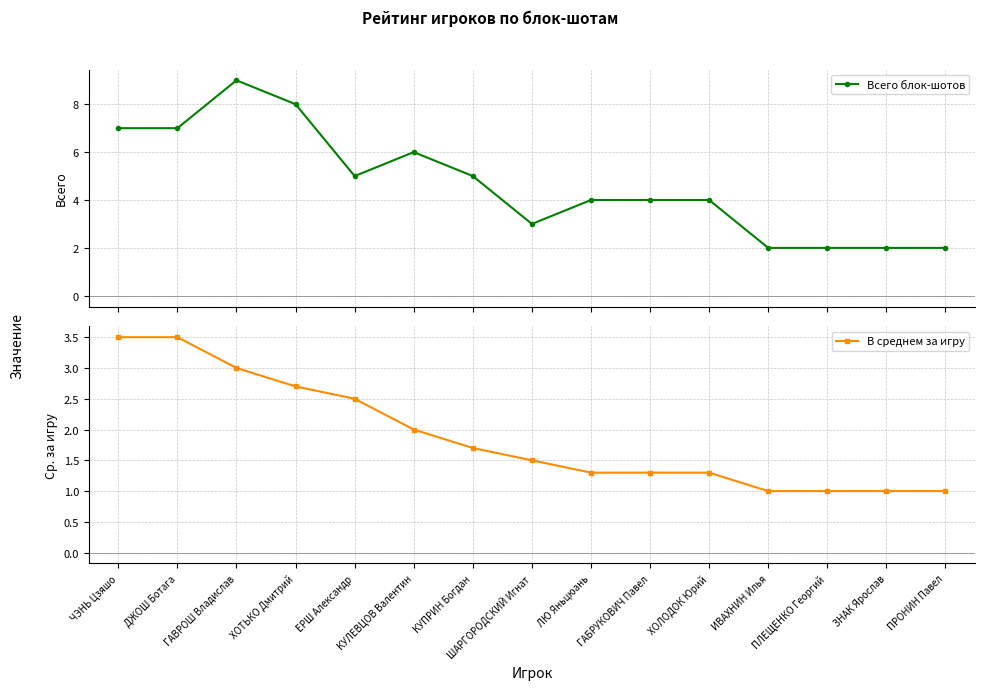

At which category is the sum across all series the highest?

ГАВРОШ Владислав